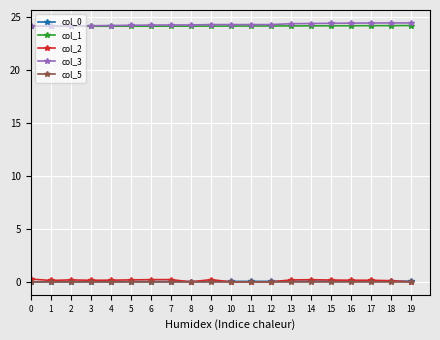

How many lines are shown in the chart?

5